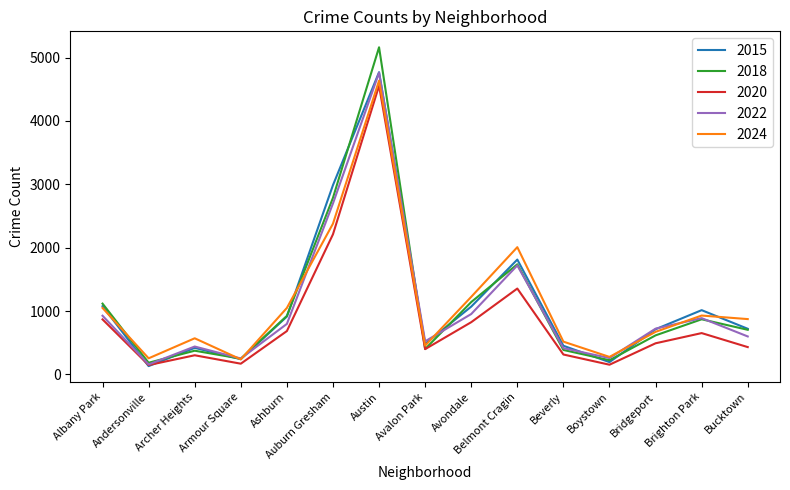

Is the value of 2020 at Andersonville greater than the value of 2018 at Beverly?

No